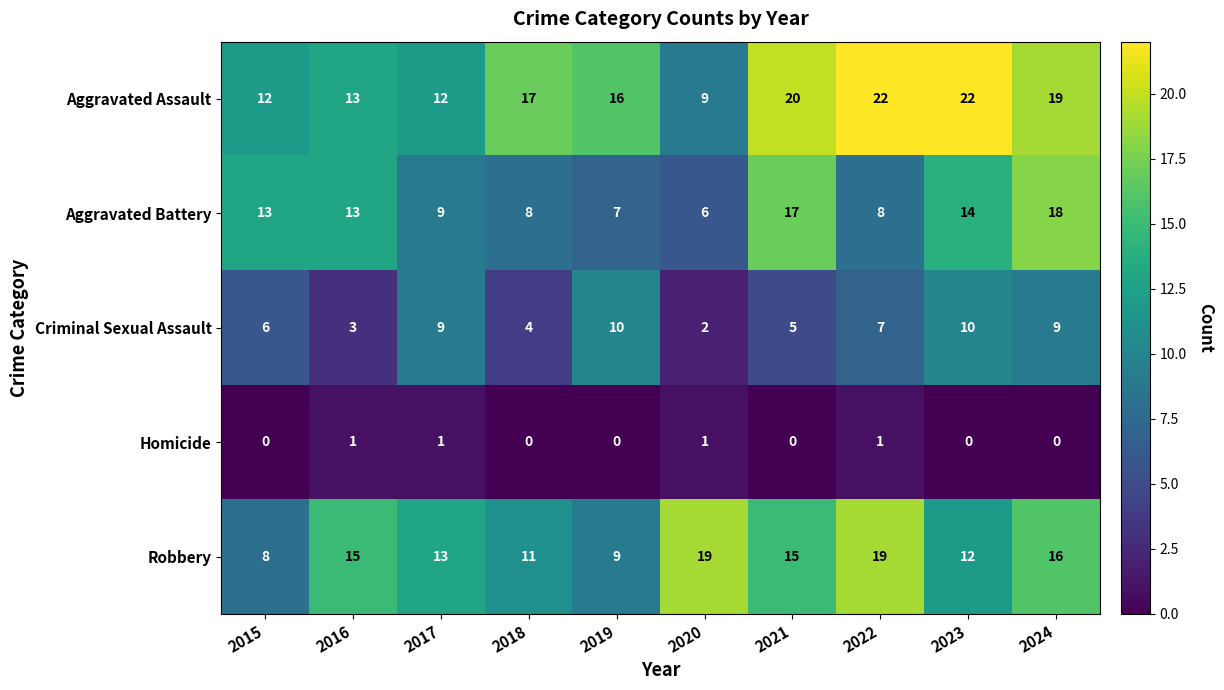

Read the Aggravated Assault value at 2024, to the nearest 5.

20